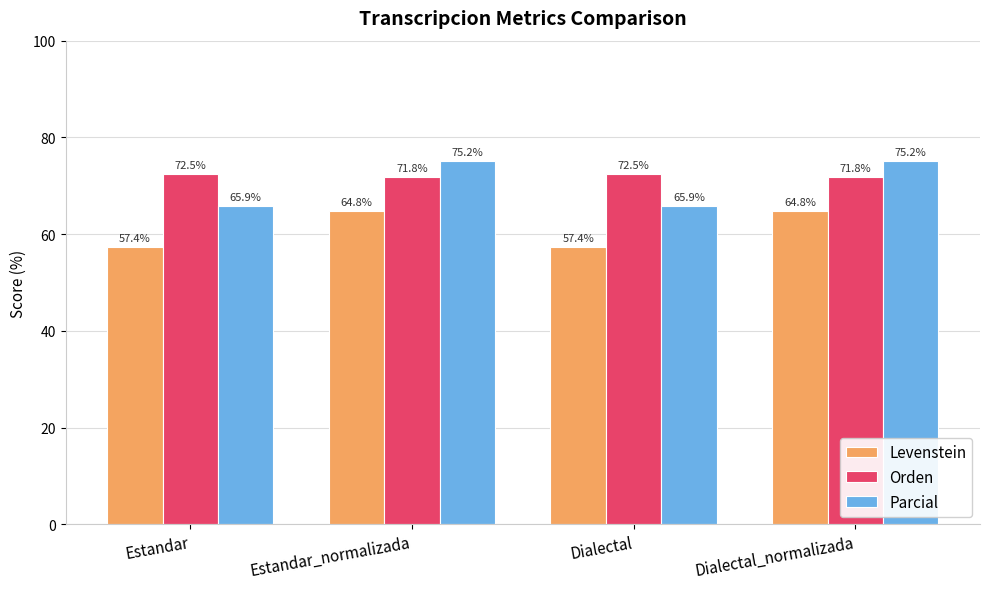

What is the minimum value for Parcial?

65.9